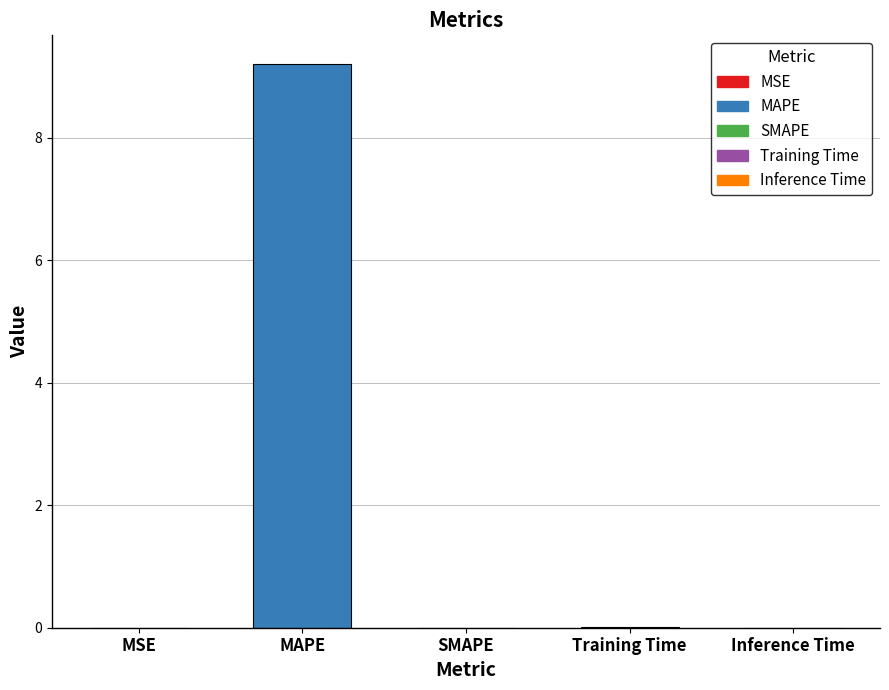

List the labels in order of value, largest first.

MAPE, Training Time, Inference Time, MSE, SMAPE